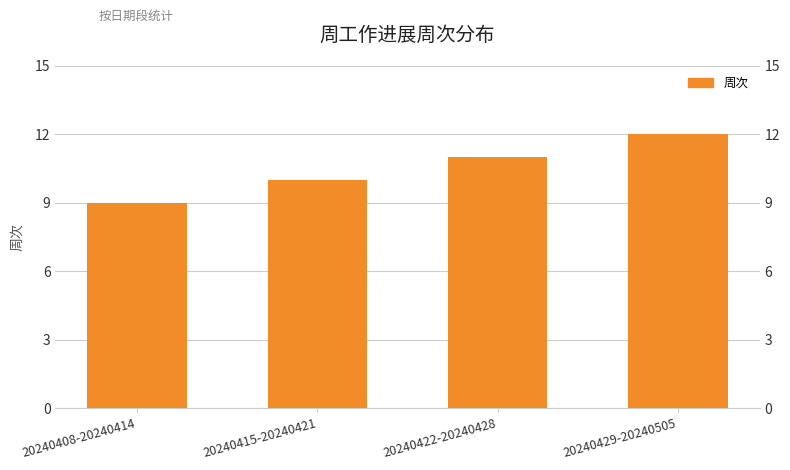

Reading left to right, transcribe all the data shown in this chart.

9	10	11	12